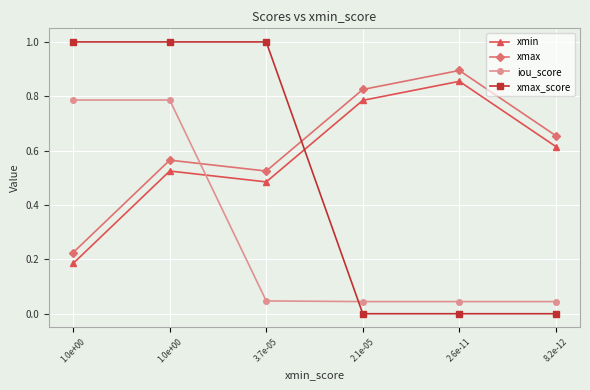

How many categories are shown in the chart?

6